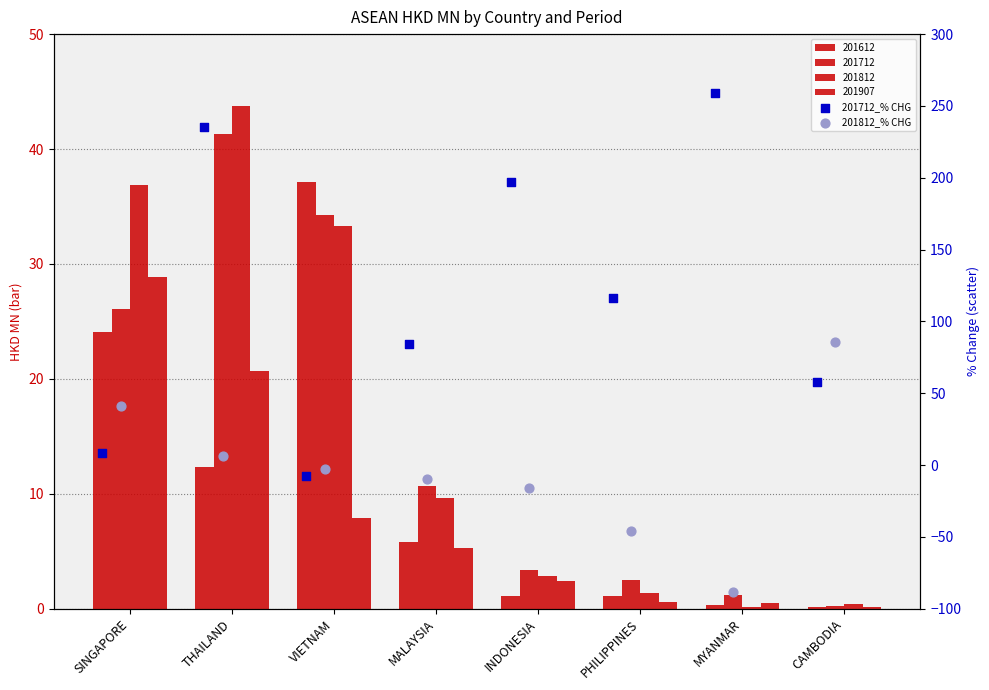

Which series reaches the maximum Y coordinate?

201712_% CHG